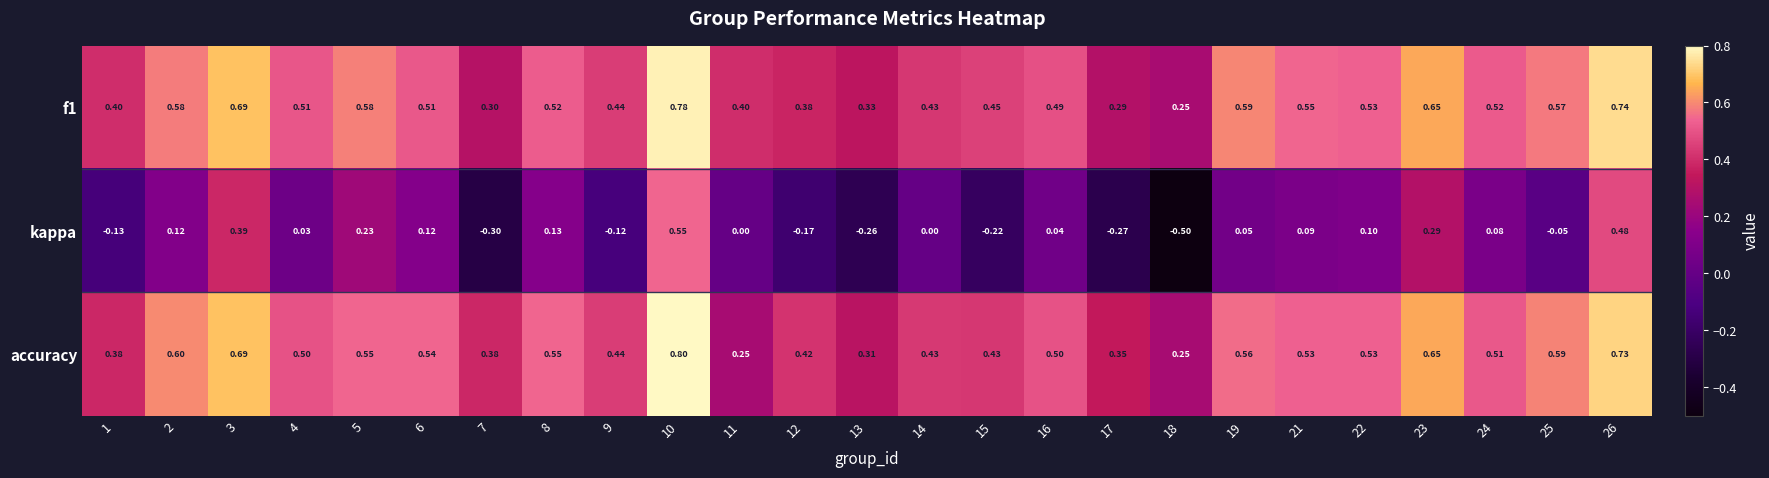

Which series has the largest range (max minus min)?

kappa